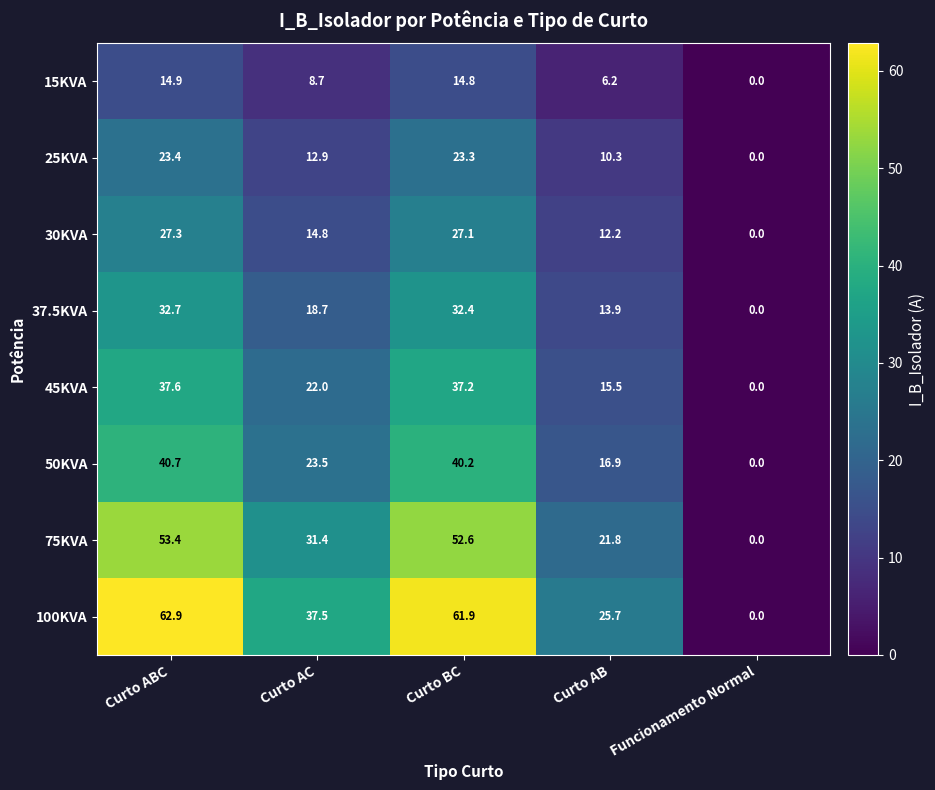

Which series has the largest total across all categories?

100KVA